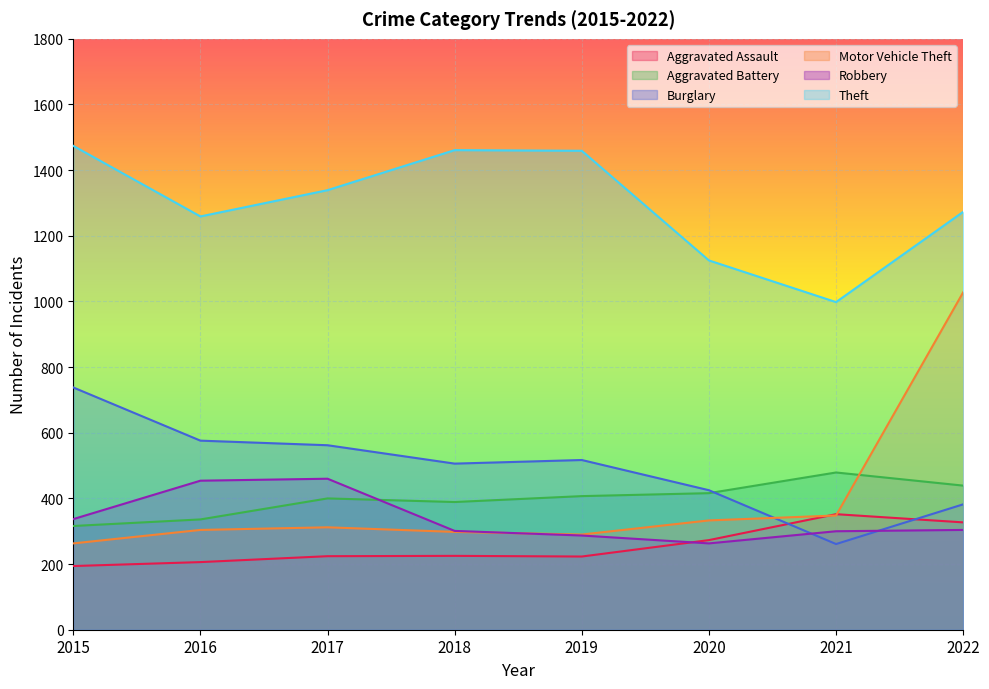

What are all the series names shown in the legend?

Aggravated Assault, Aggravated Battery, Burglary, Motor Vehicle Theft, Robbery, Theft